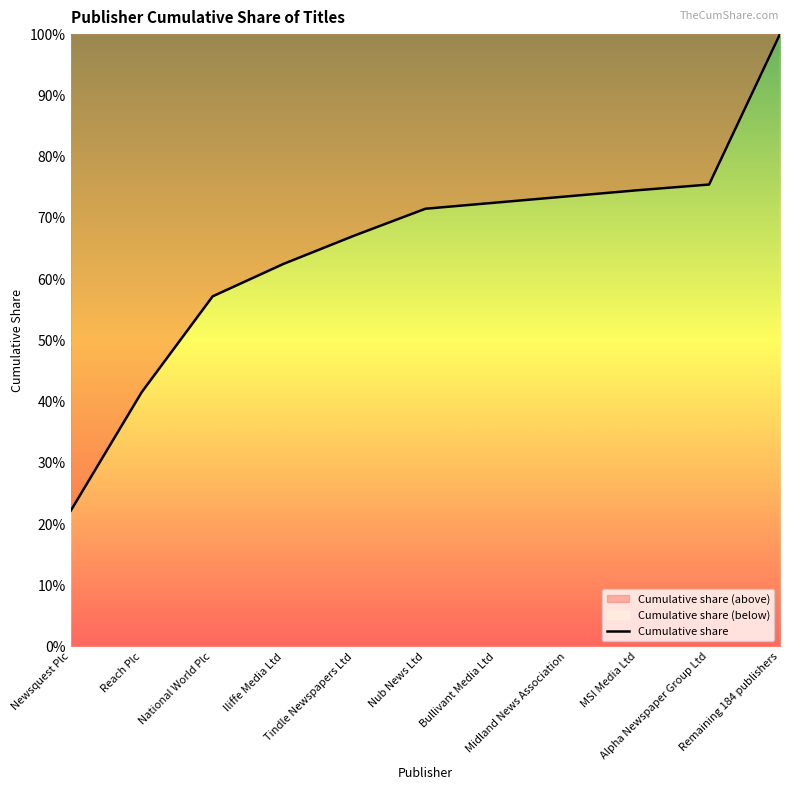

List the labels in order of value, smallest first.

Newsquest Plc, Reach Plc, National World Plc, Iliffe Media Ltd, Tindle Newspapers Ltd, Nub News Ltd, Bullivant Media Ltd, Midland News Association, MSI Media Ltd, Alpha Newspaper Group Ltd, Remaining 184 publishers